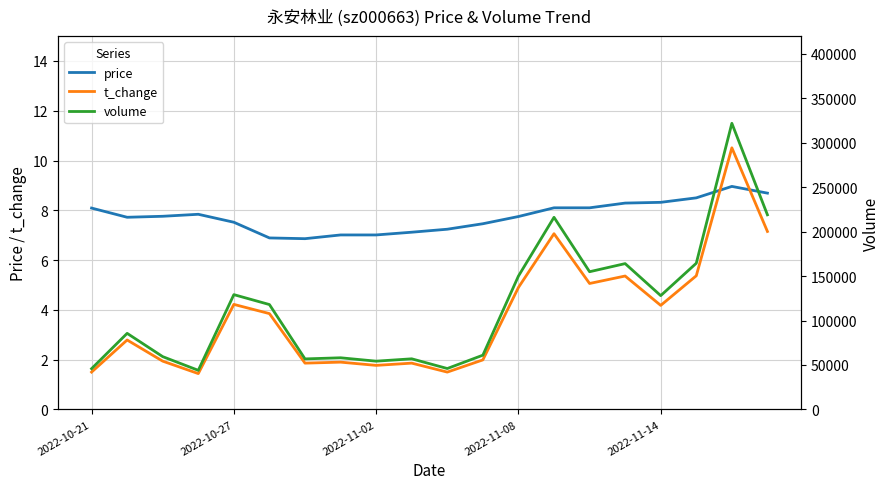

What is the lowest value of the t_change series?

1.4